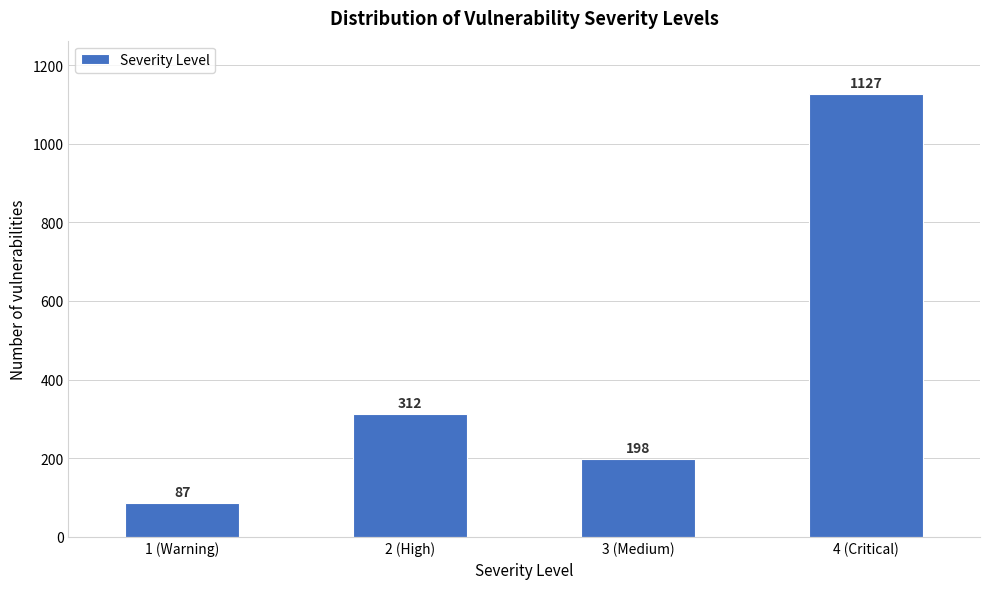

Reading left to right, extract all data points from this chart.

87	312	198	1127